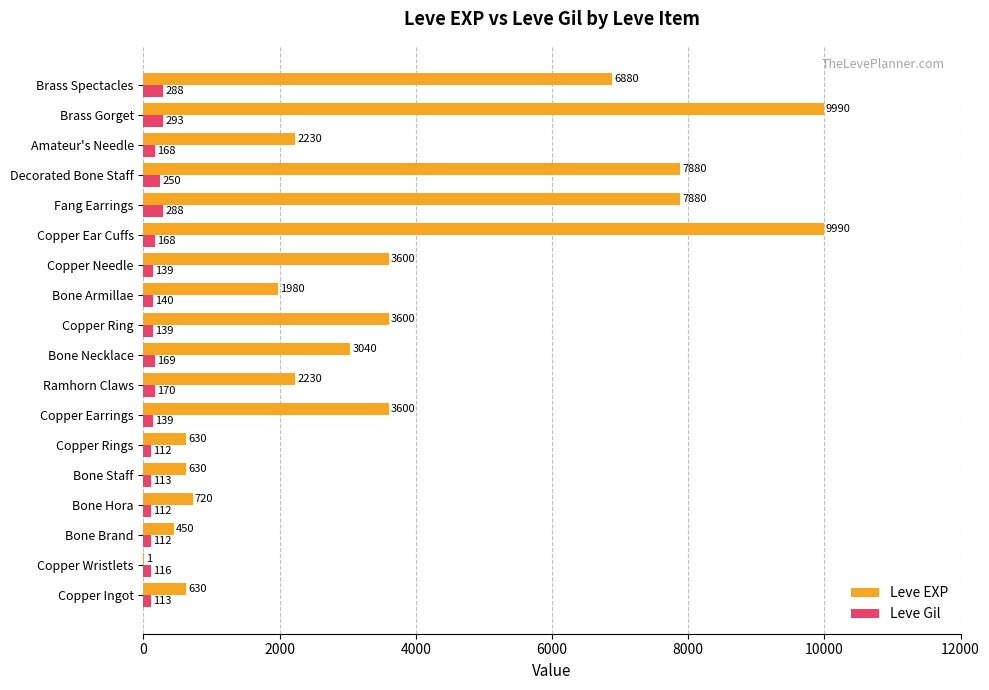

What is the sum of the Leve EXP values at Copper Needle and Decorated Bone Staff?

11480